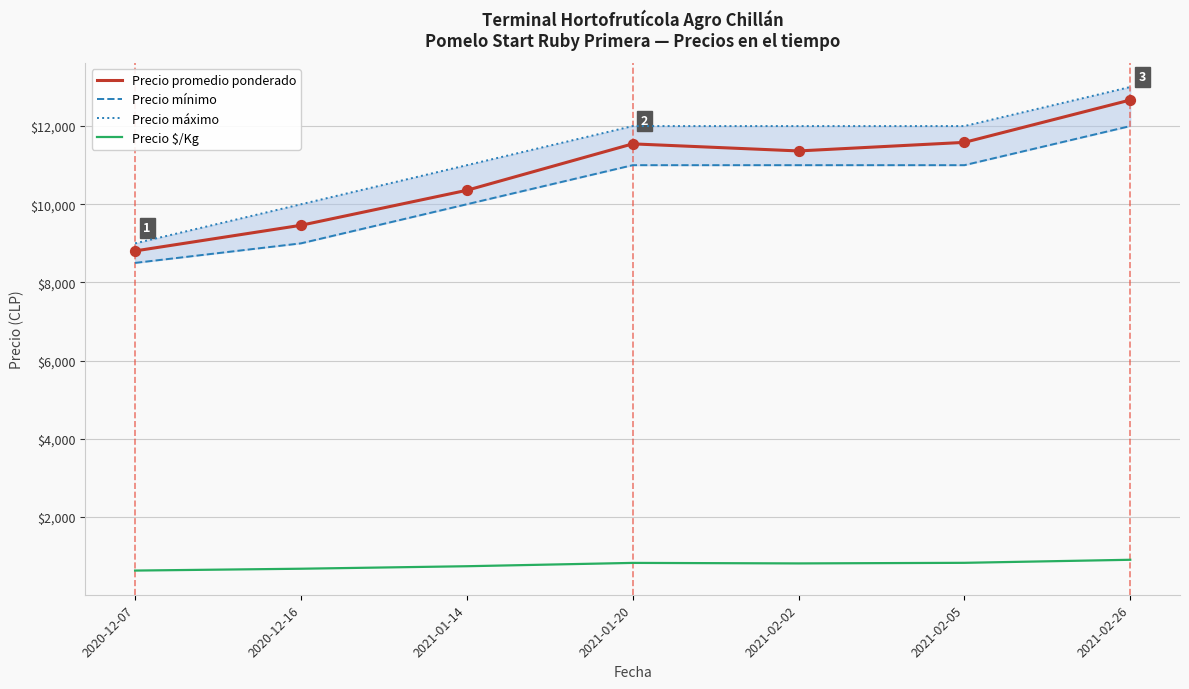

What is the total value across all series at 2021-02-02?

35176